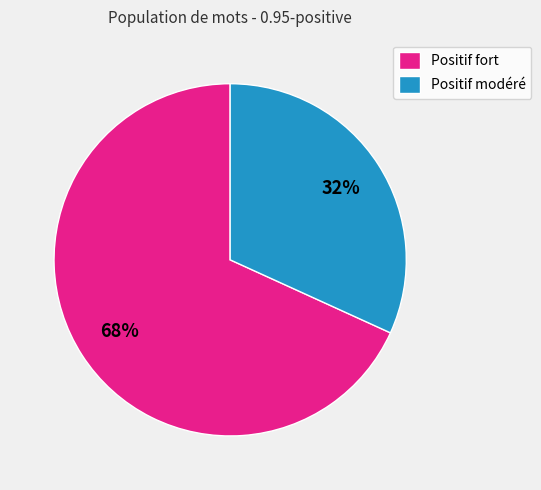

Which slice is the largest?

Positif fort